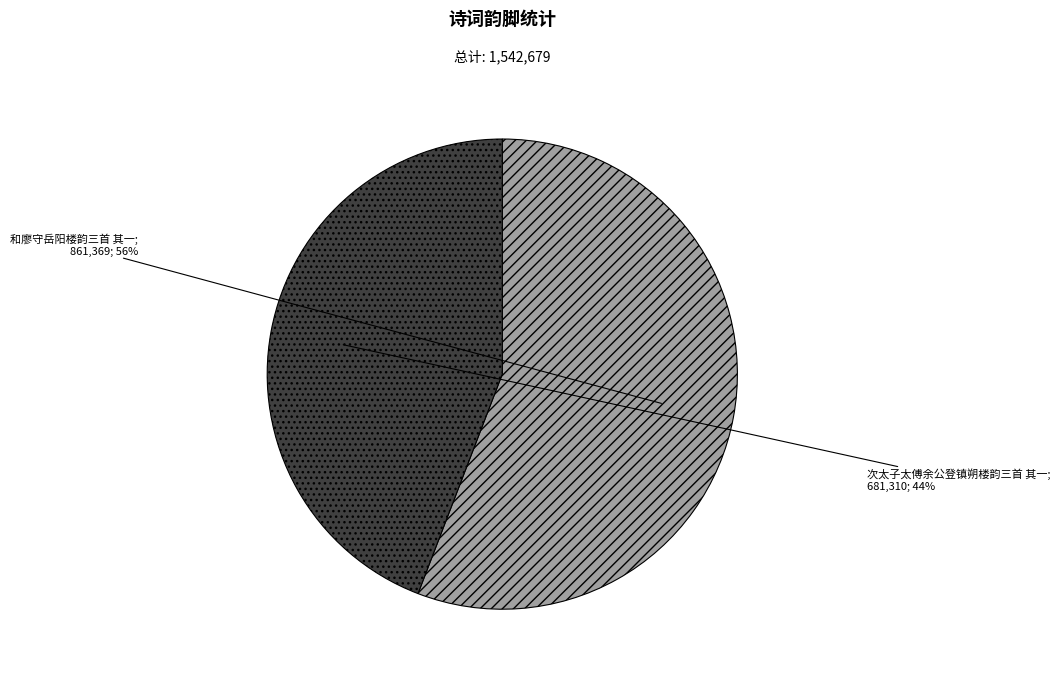

Is there any slice that represents more than half of the pie?

Yes